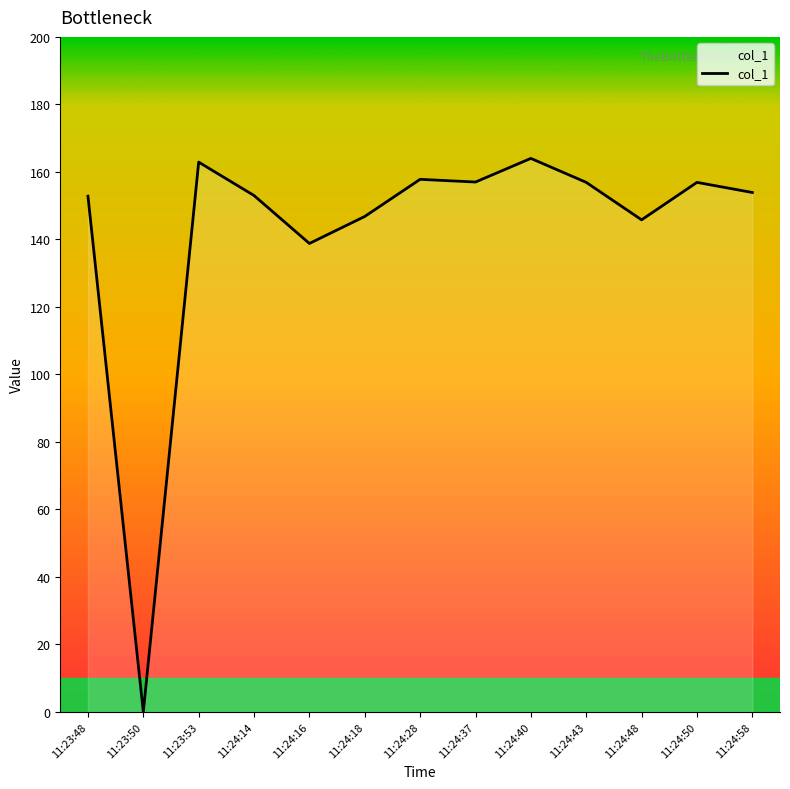

True or false: the data shows 90.3 at 11:24:40.

False